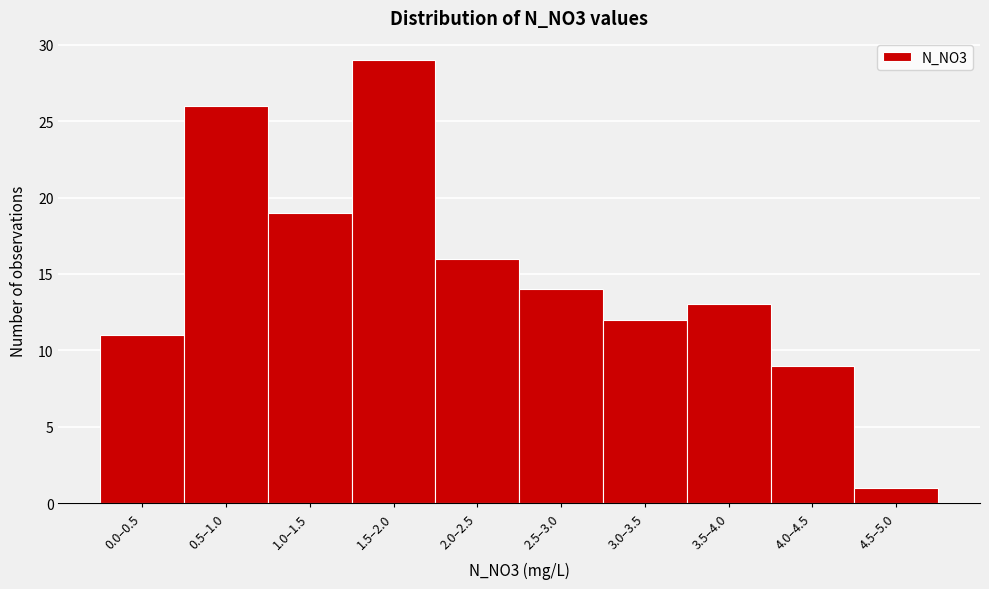

Reading left to right, what are all the values shown in this chart?

11	26	19	29	16	14	12	13	9	1